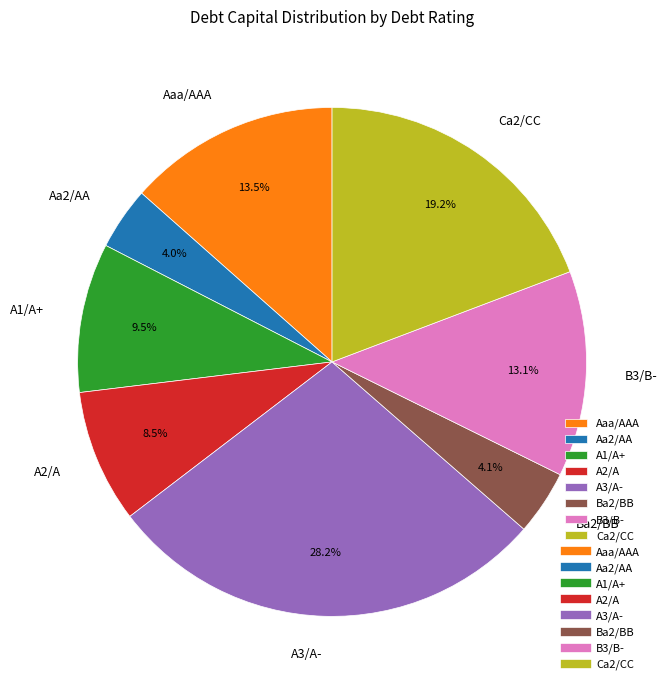

What percentage is NOT represented by A3/A-?

71.8%